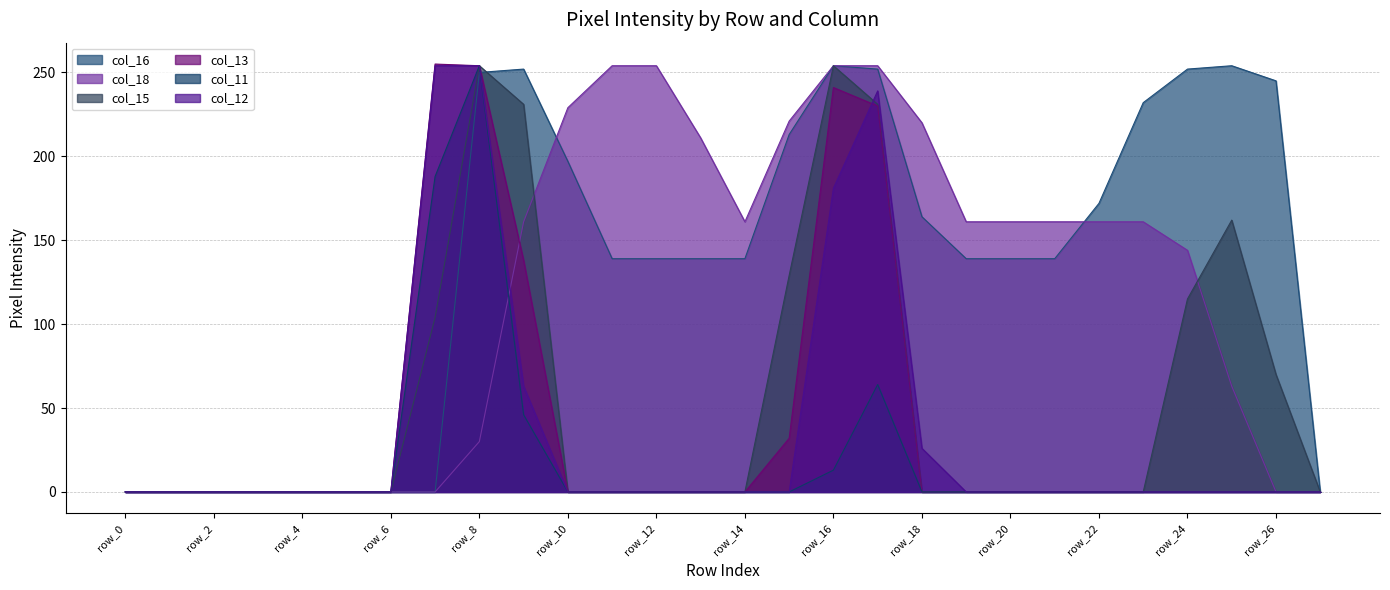

How many intersections are there between col_12 and col_18?

1